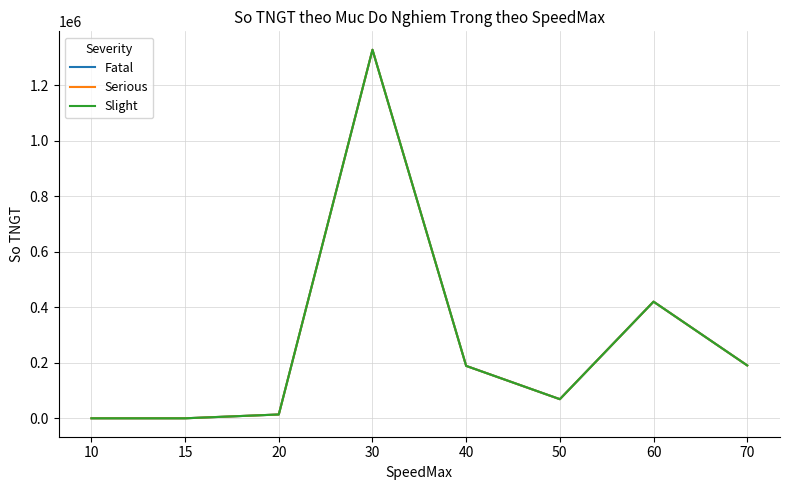

Does the chart display data point markers on the line(s)?

No